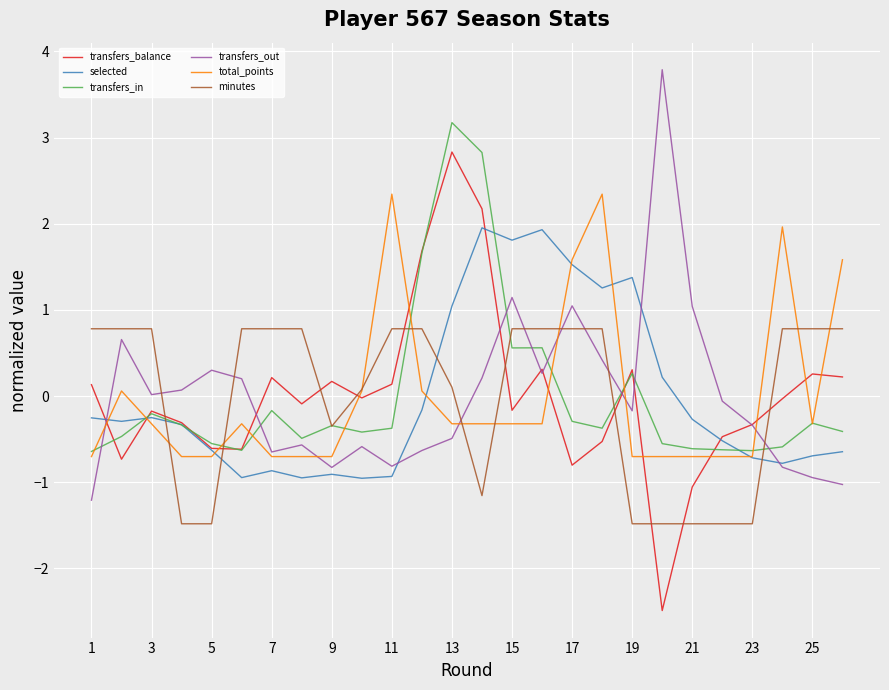

What is the greatest value displayed?

3.8